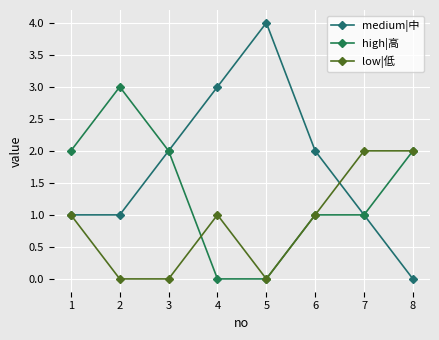

Count the high|高 values in the range 1 to 2.

5